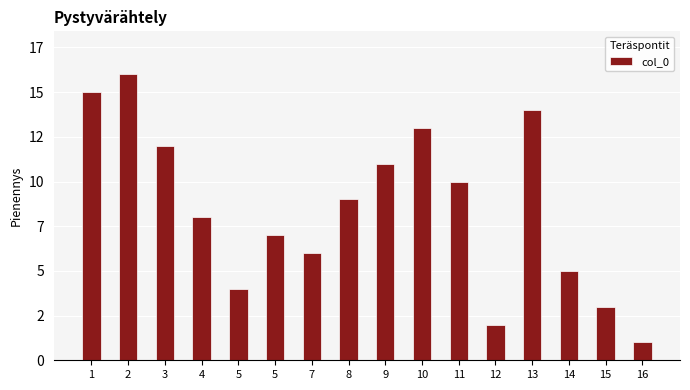

What is the change in value from 3 to 12?

-10